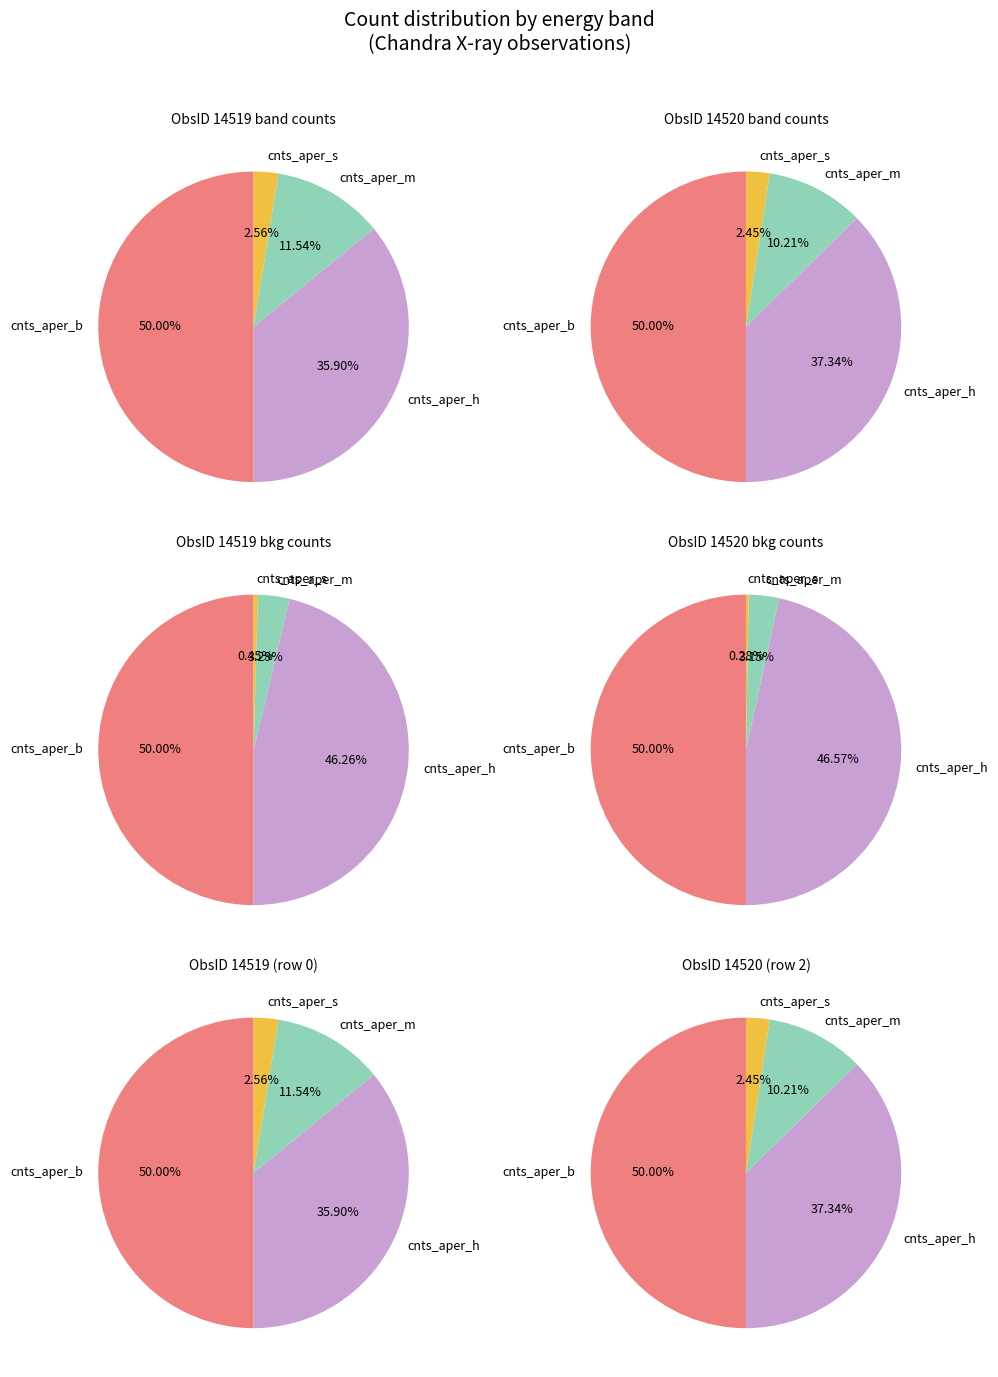

How much of the chart is everything except 0?

50.0%